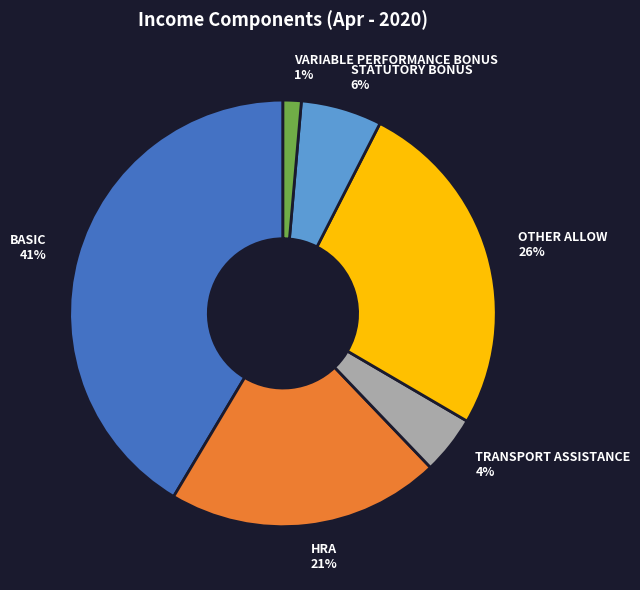

True or false: HRA accounts for 9% of the total.

False